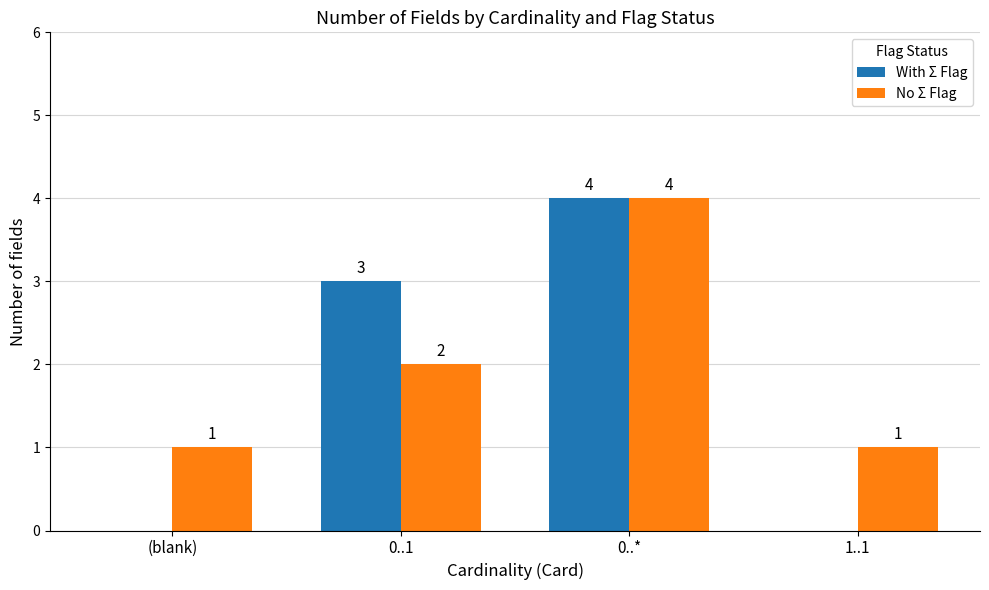

At which category is the sum across all series the highest?

0..*